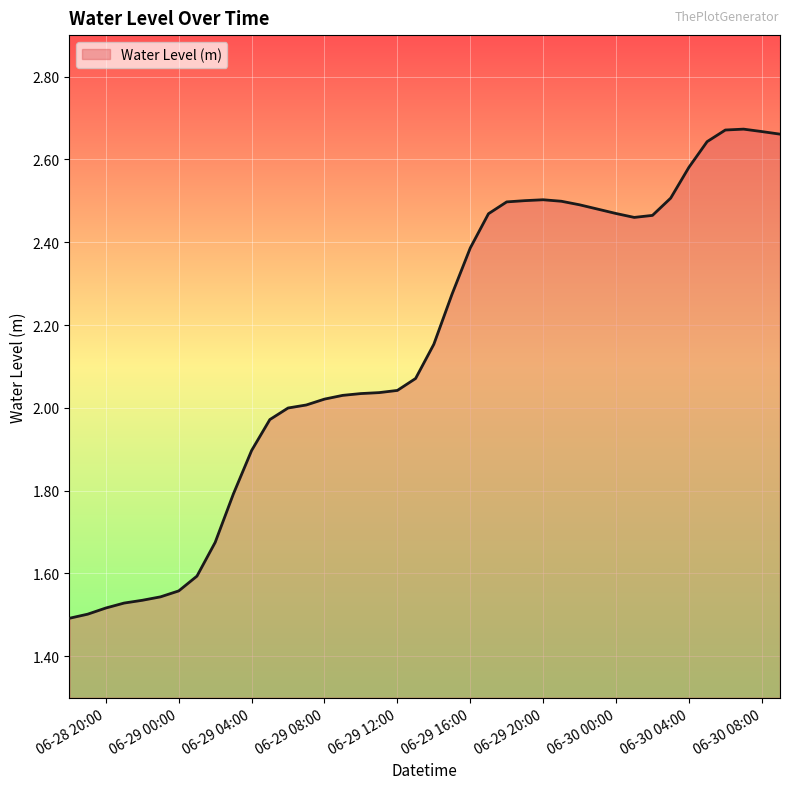

What is the value of the 40th point from the left?

2.7